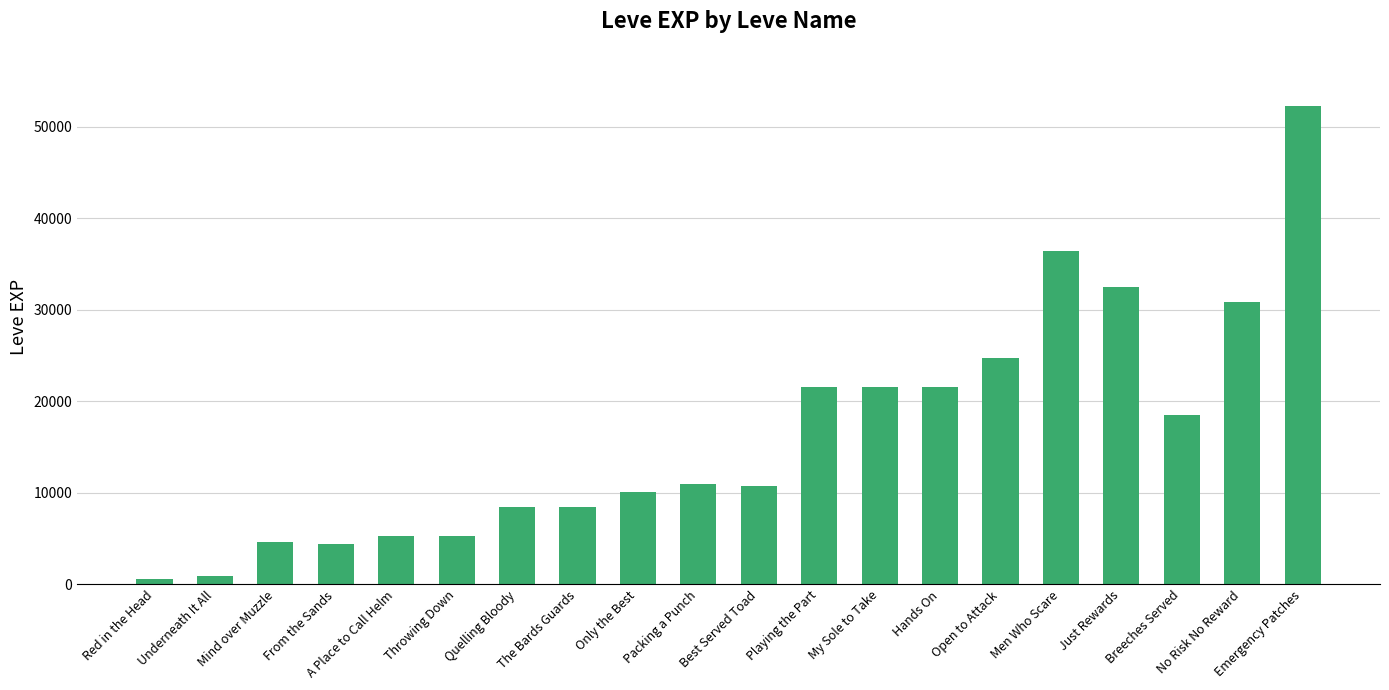

What is the maximum value shown in the chart?

52220